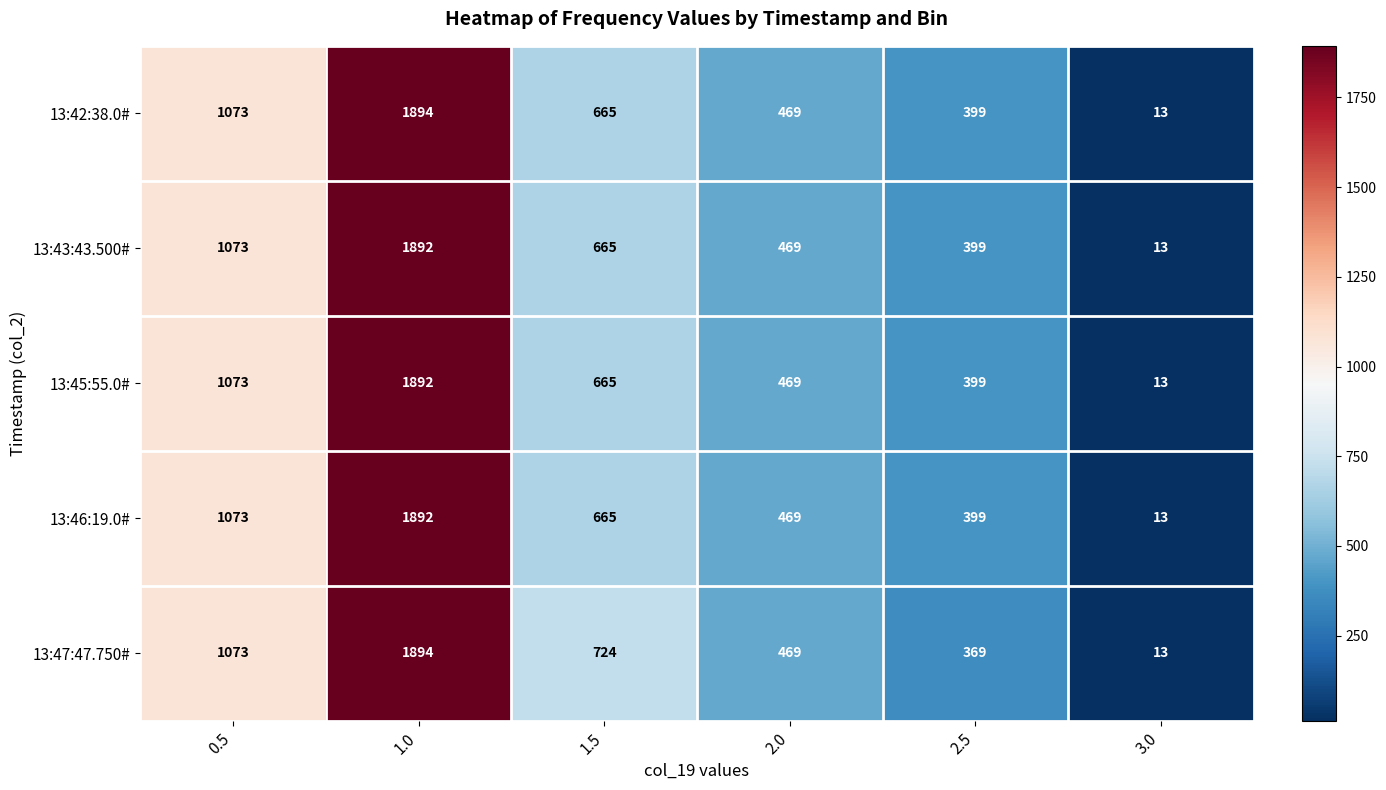

True or false: 13:42:38.0# has a value of 1894 at 1.0.

True